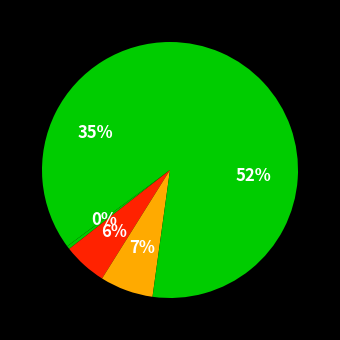

Count the number of slices in the pie.

5